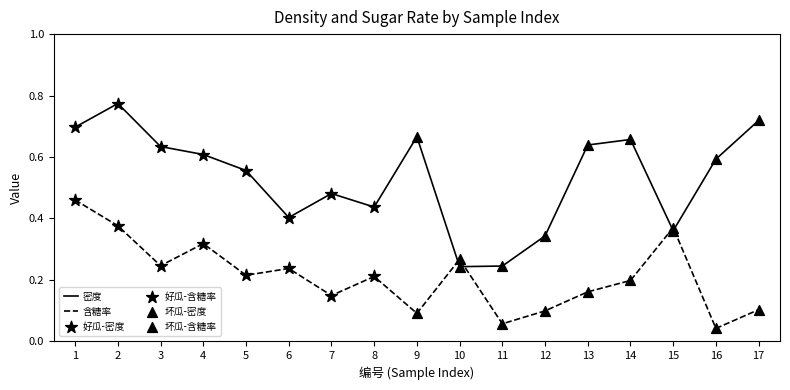

Which series changed the most between 9 and 12?

密度